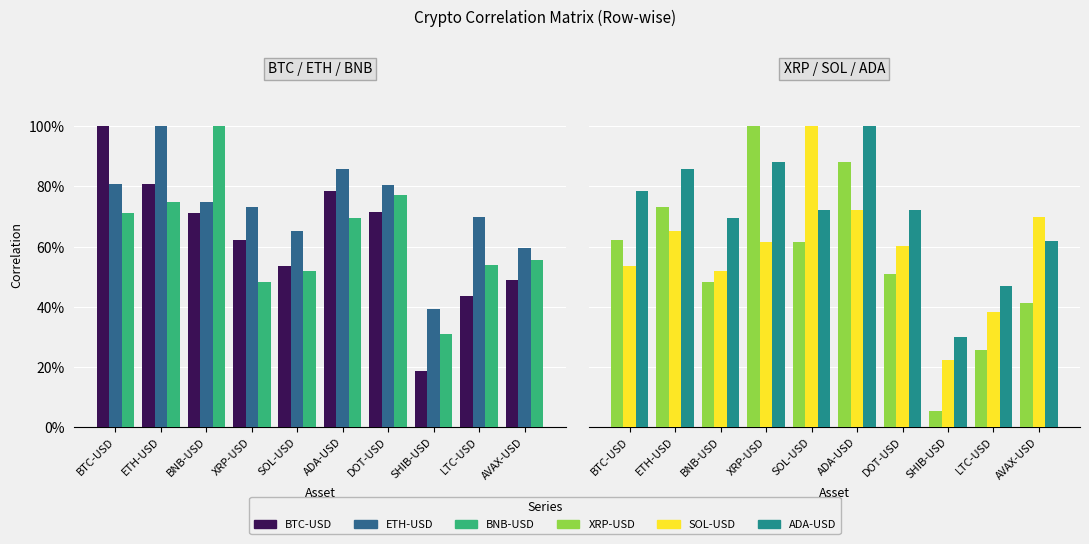

What is the maximum value shown in the chart?

1.0